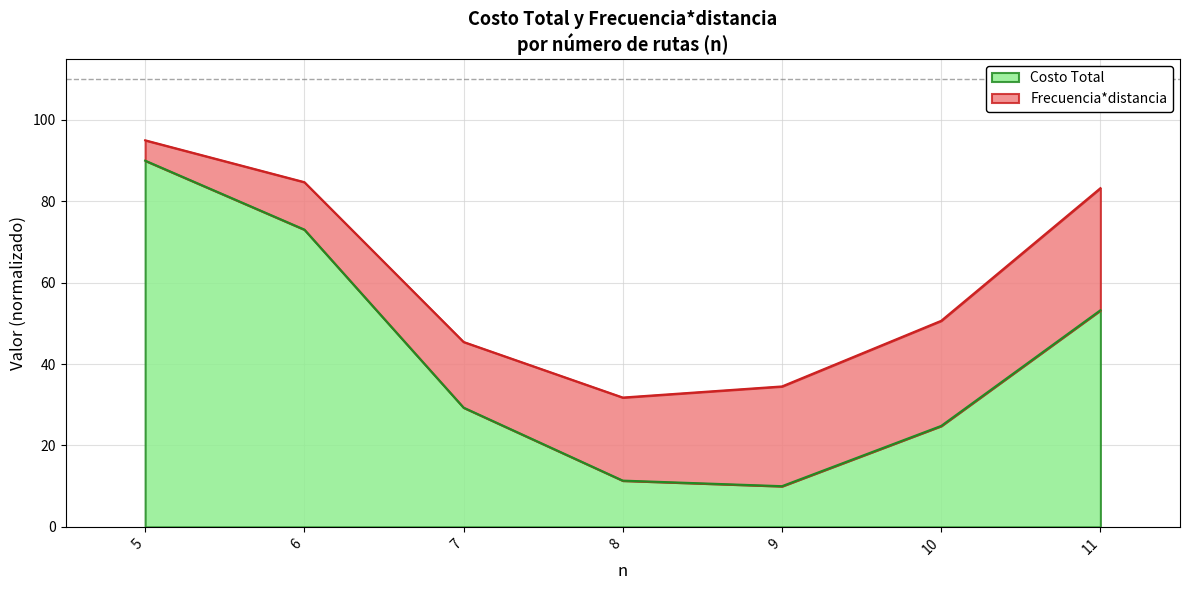

Rank the categories by value from lowest to highest.

9, 8, 10, 7, 11, 6, 5